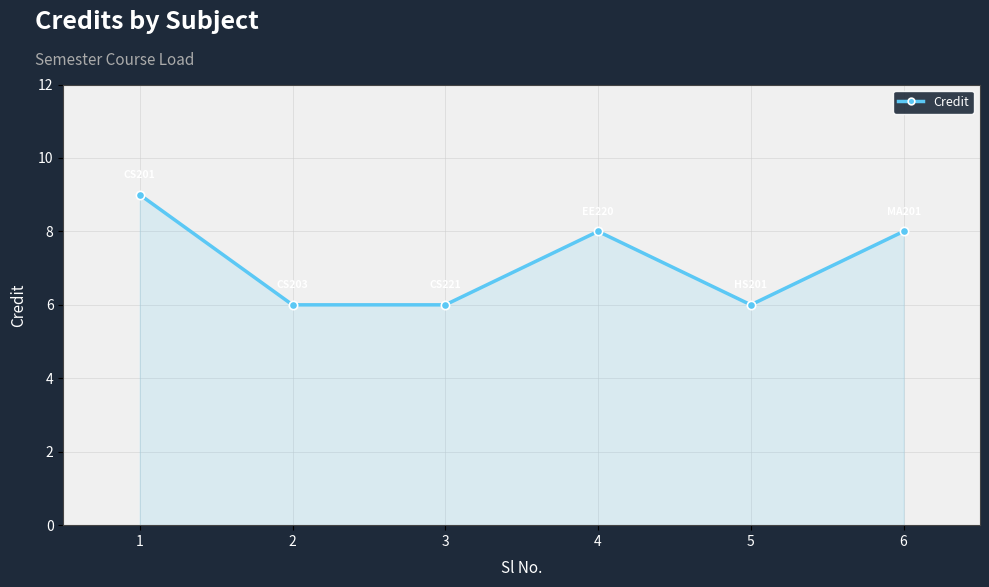

Reading right to left, what are all the values shown in this chart?

8	6	8	6	6	9